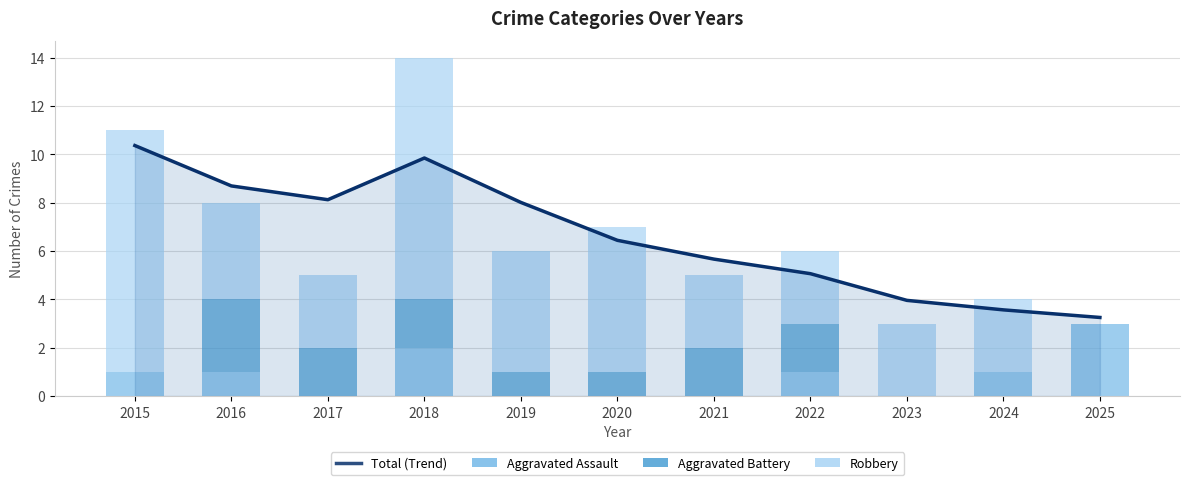

List the labels in order of Aggravated Assault value, smallest first.

2017, 2019, 2020, 2021, 2023, 2015, 2016, 2022, 2024, 2018, 2025